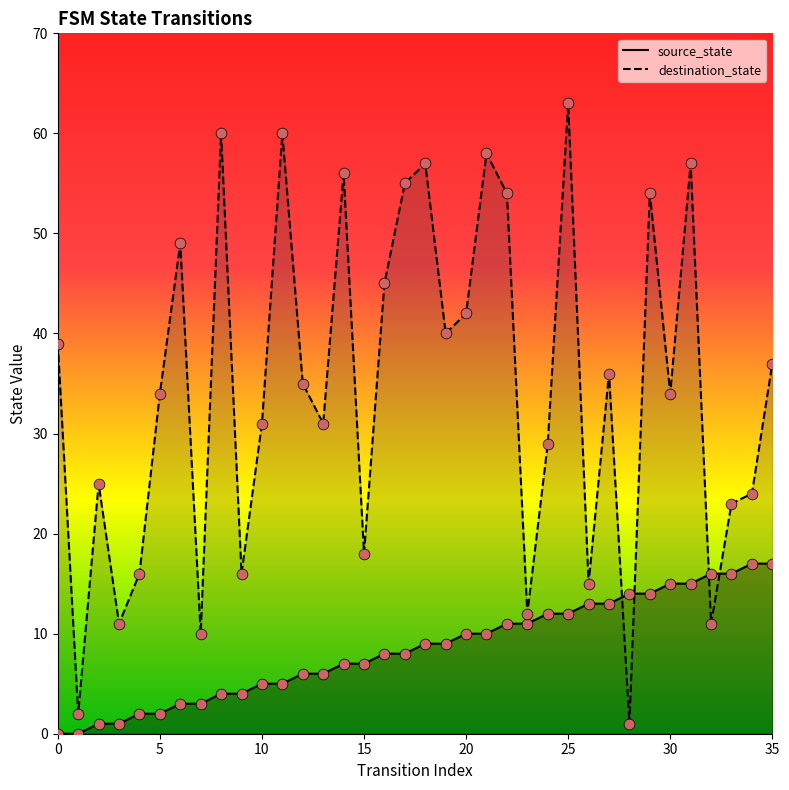

Which series contains the highest Y value?

destination_state